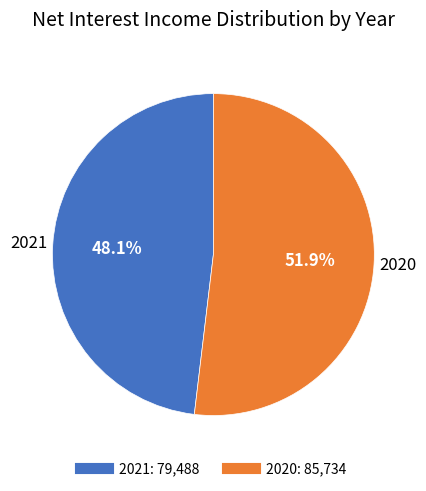

Between 2020 and 2021, which is larger?

2020